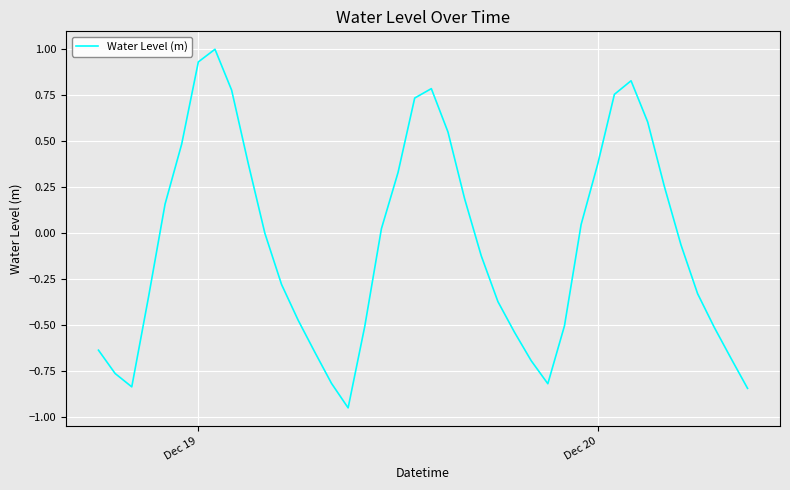

What is the maximum value shown in the chart?

1.0